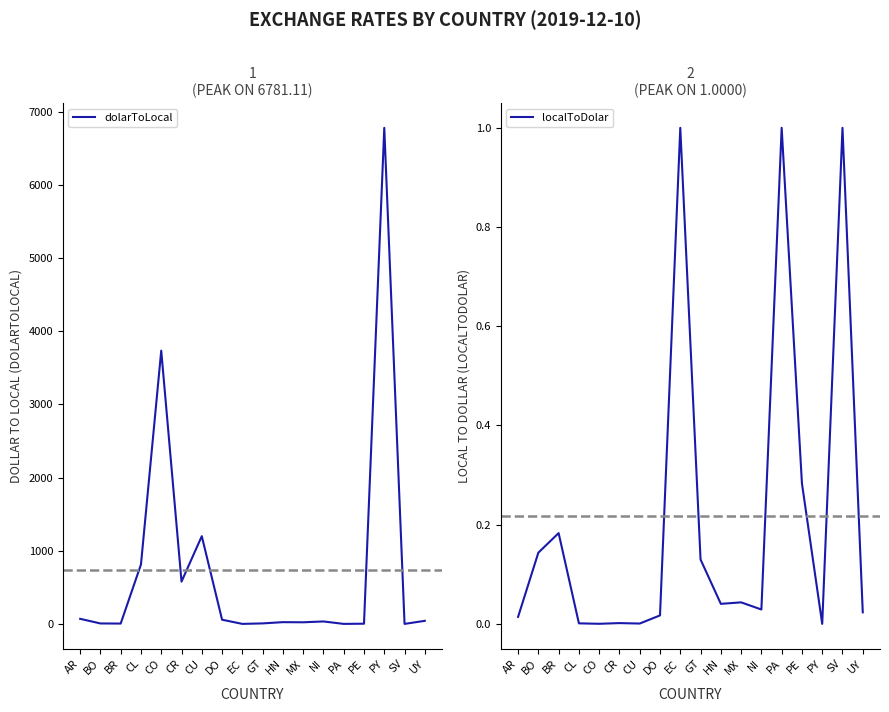

What is the sum of all localToDolar values?

3.9